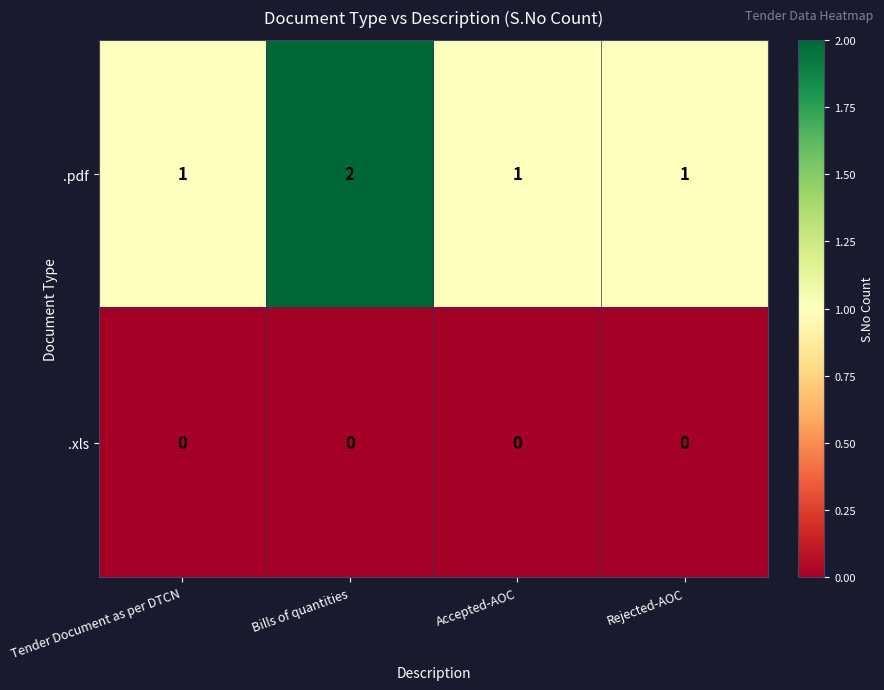

Rank the series by their maximum value, from lowest to highest.

.xls, .pdf